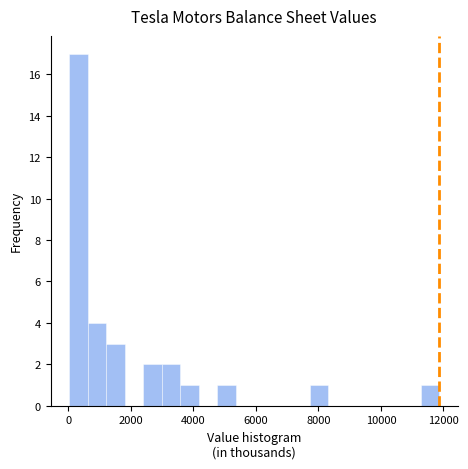

Read against the x-axis, roughly where is the centre of the tallest bar?

400